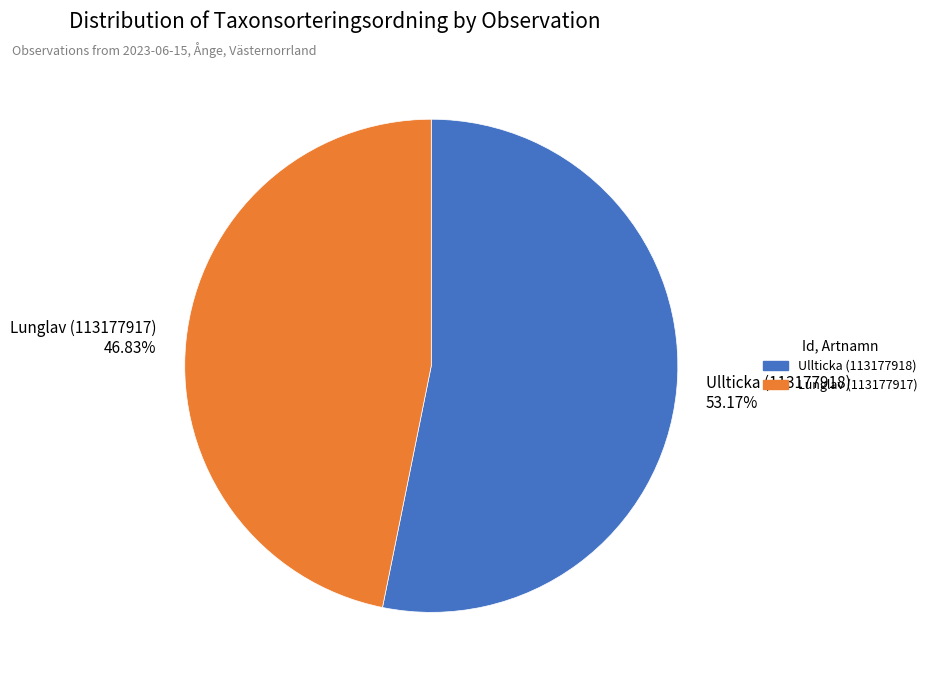

Which slice is the largest?

Ullticka (113177918)